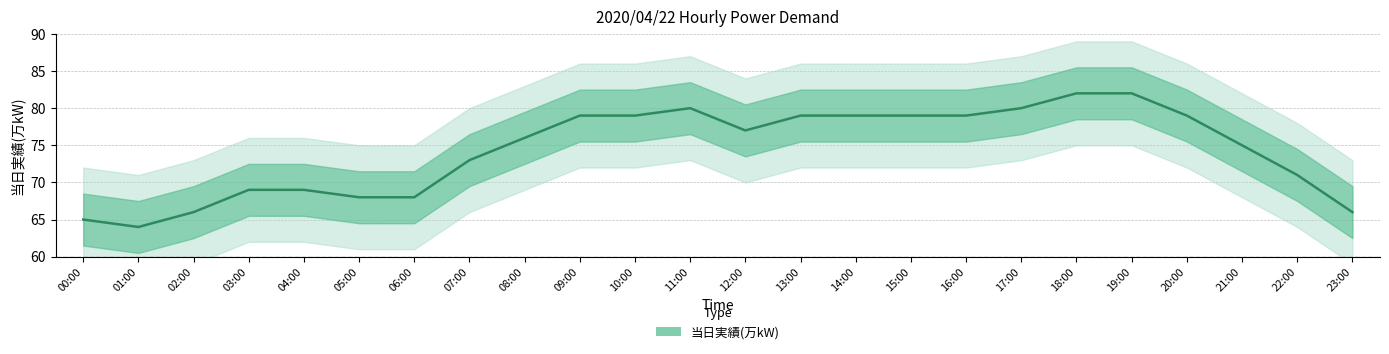

What is the difference between the maximum and minimum values?

18